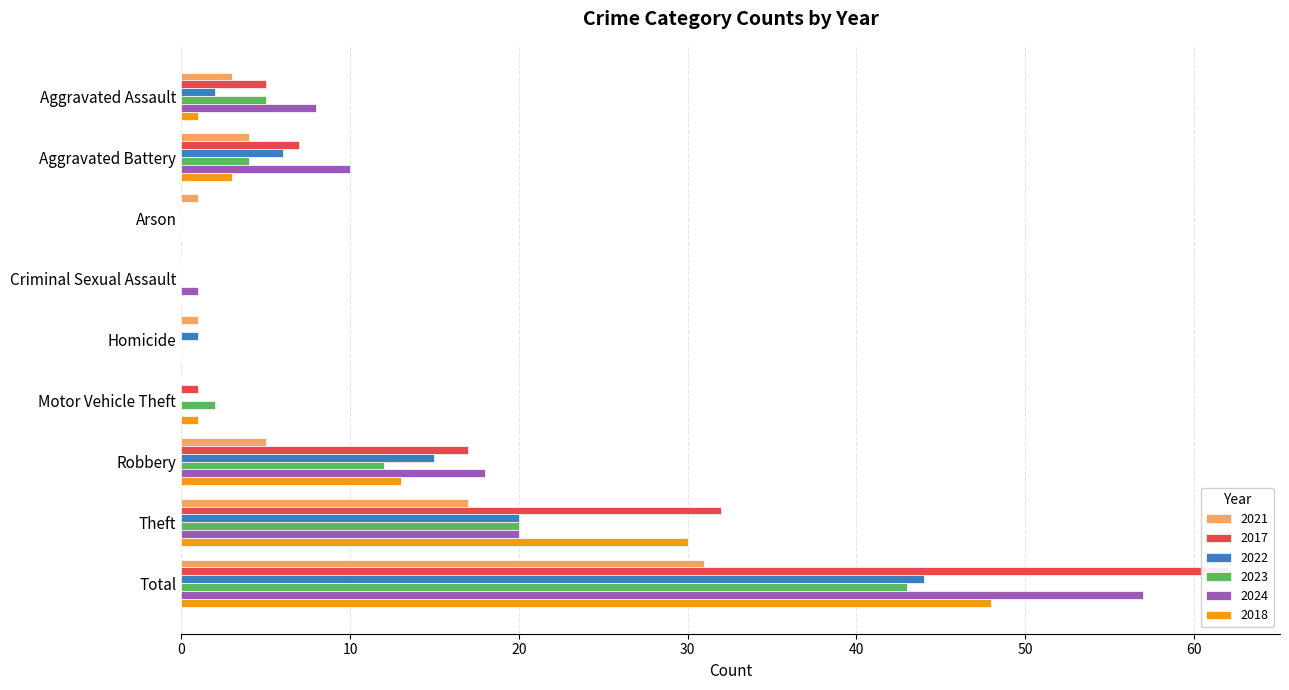

Reading left to right, what are all the values shown in this chart?

2021: 3	4	1	0	1	0	5	17	31
2017: 5	7	0	0	0	1	17	32	62
2022: 2	6	0	0	1	0	15	20	44
2023: 5	4	0	0	0	2	12	20	43
2024: 8	10	0	1	0	0	18	20	57
2018: 1	3	0	0	0	1	13	30	48